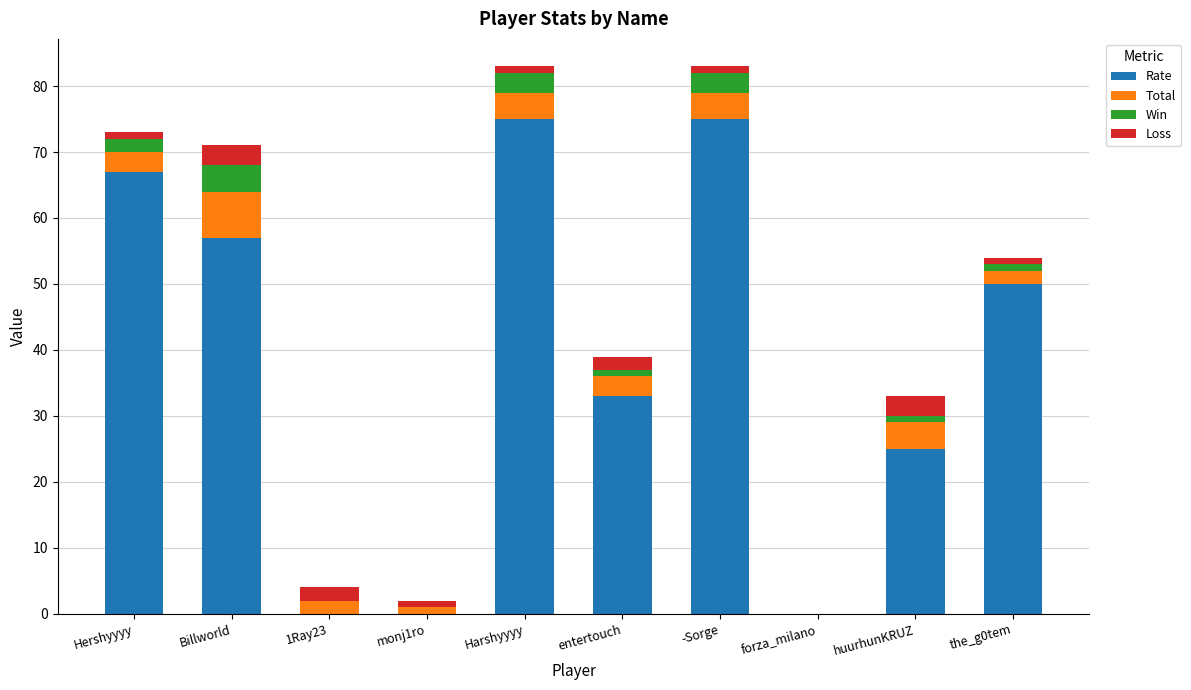

The value of Rate at 1Ray23 is 0. True or false?

True